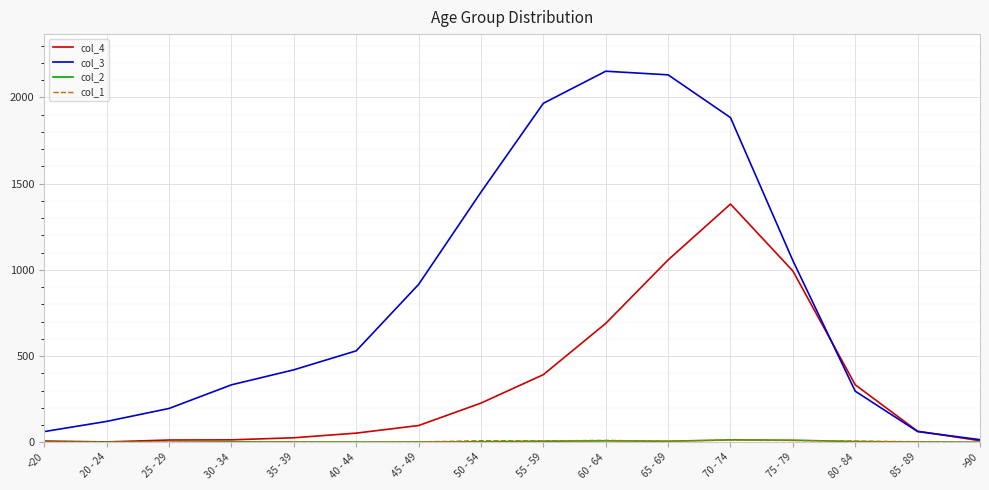

Which category has the highest value in the col_4 series?

70 - 74